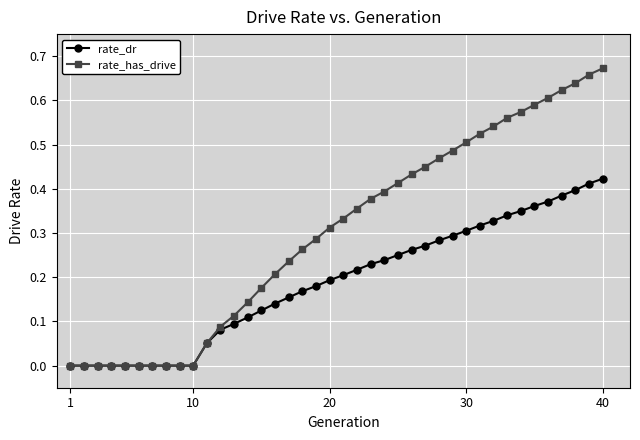

List the series in order of their overall mean, highest first.

rate_has_drive, rate_dr